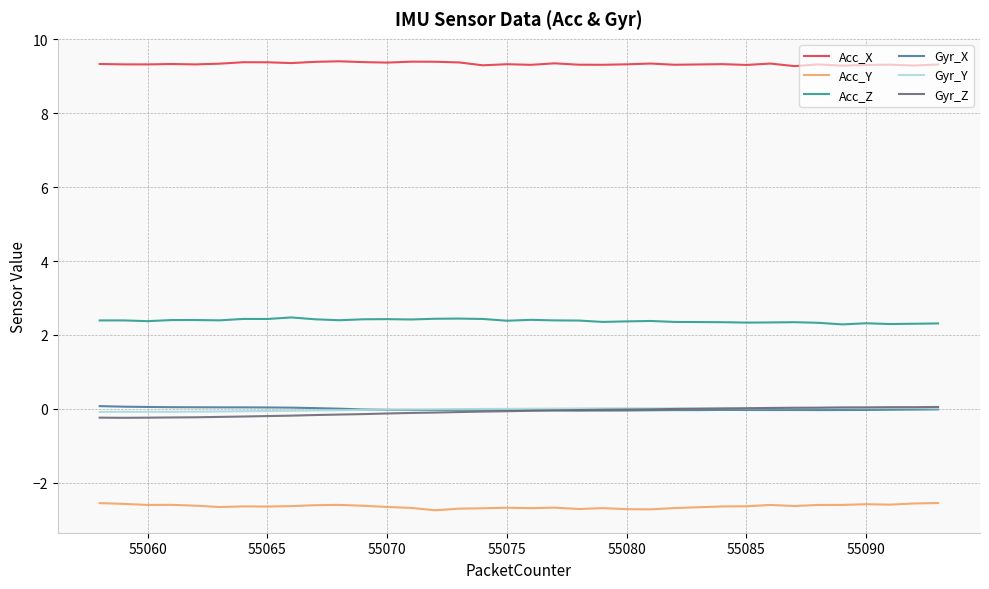

Which series has the largest total across all categories?

Acc_X